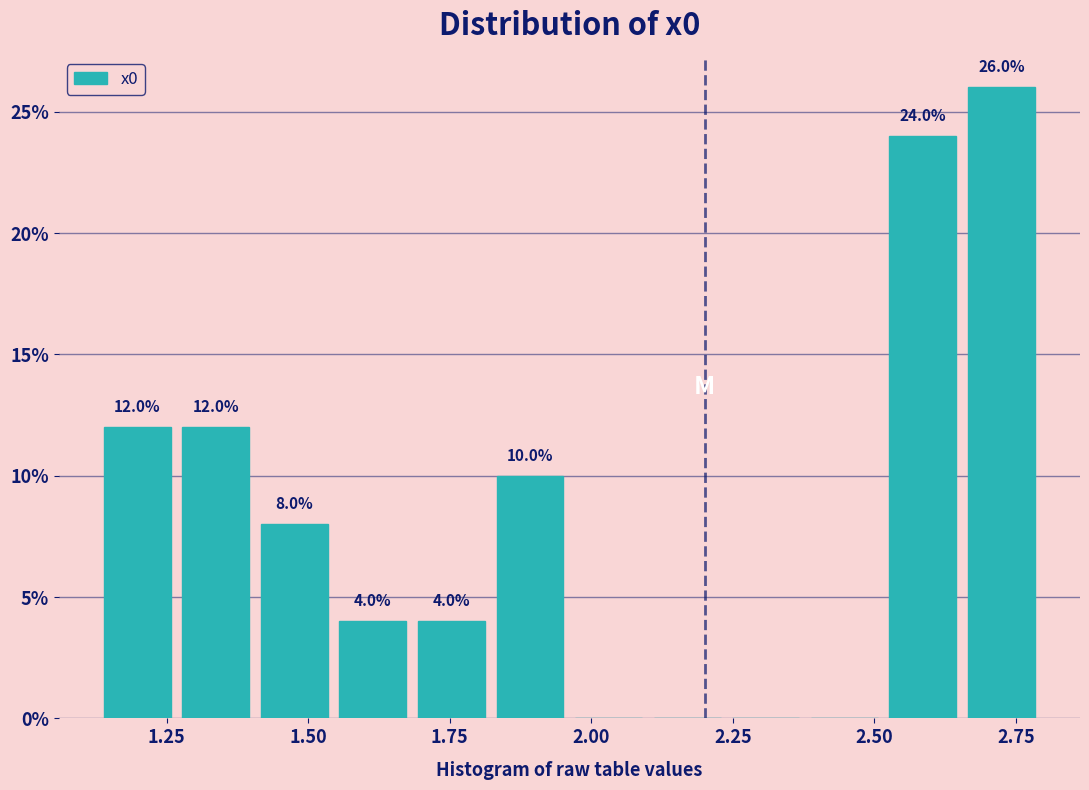

Around what value on the x-axis is the tallest bar? Give the approximate position of its centre, as read against the axis.

2.70